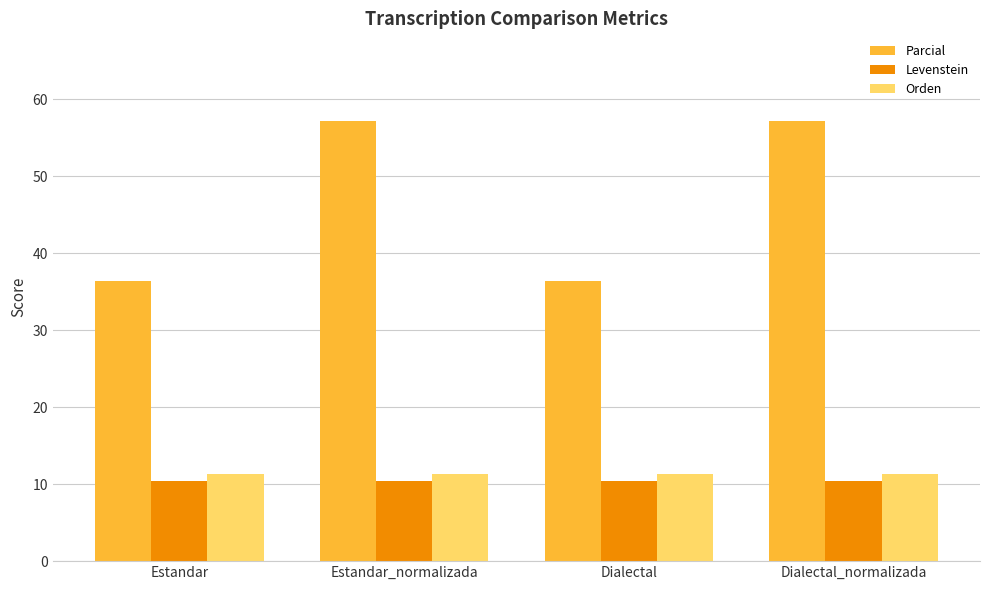

Is it true that Orden equals 3.9 at Estandar?

False